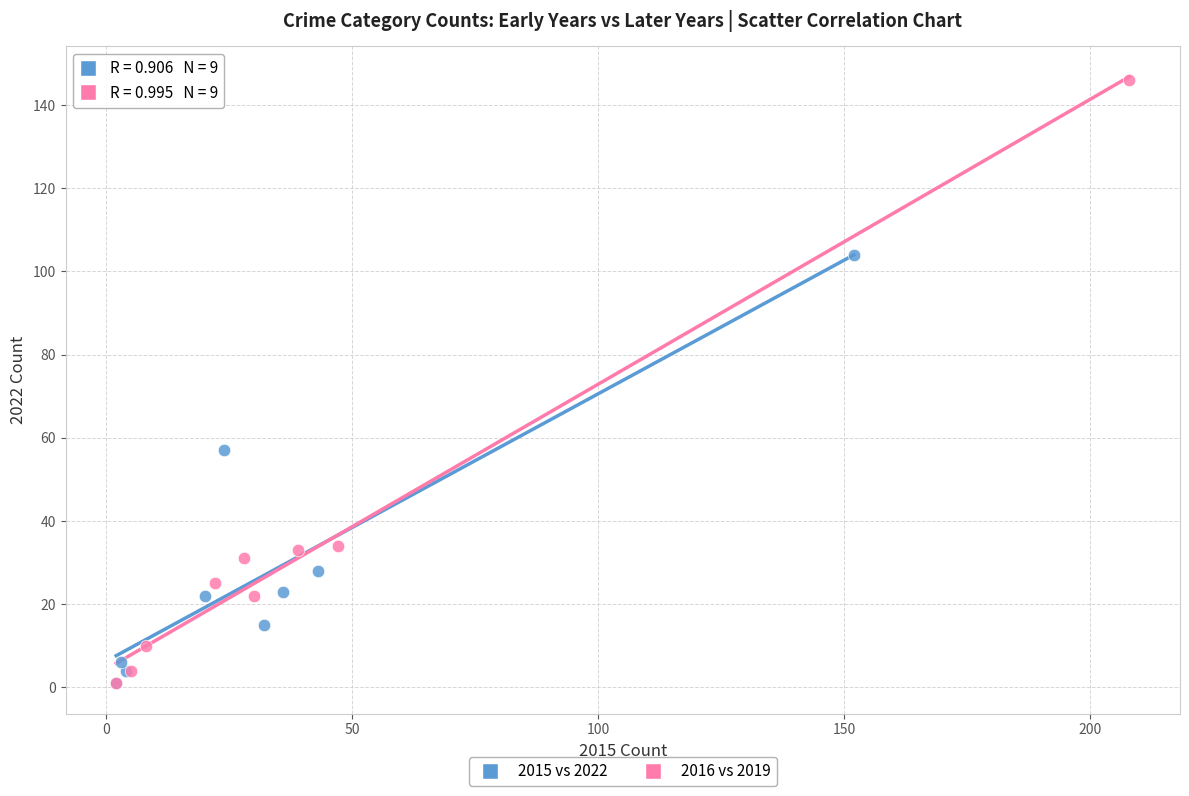

Which series contains the highest Y value?

2016 vs 2019